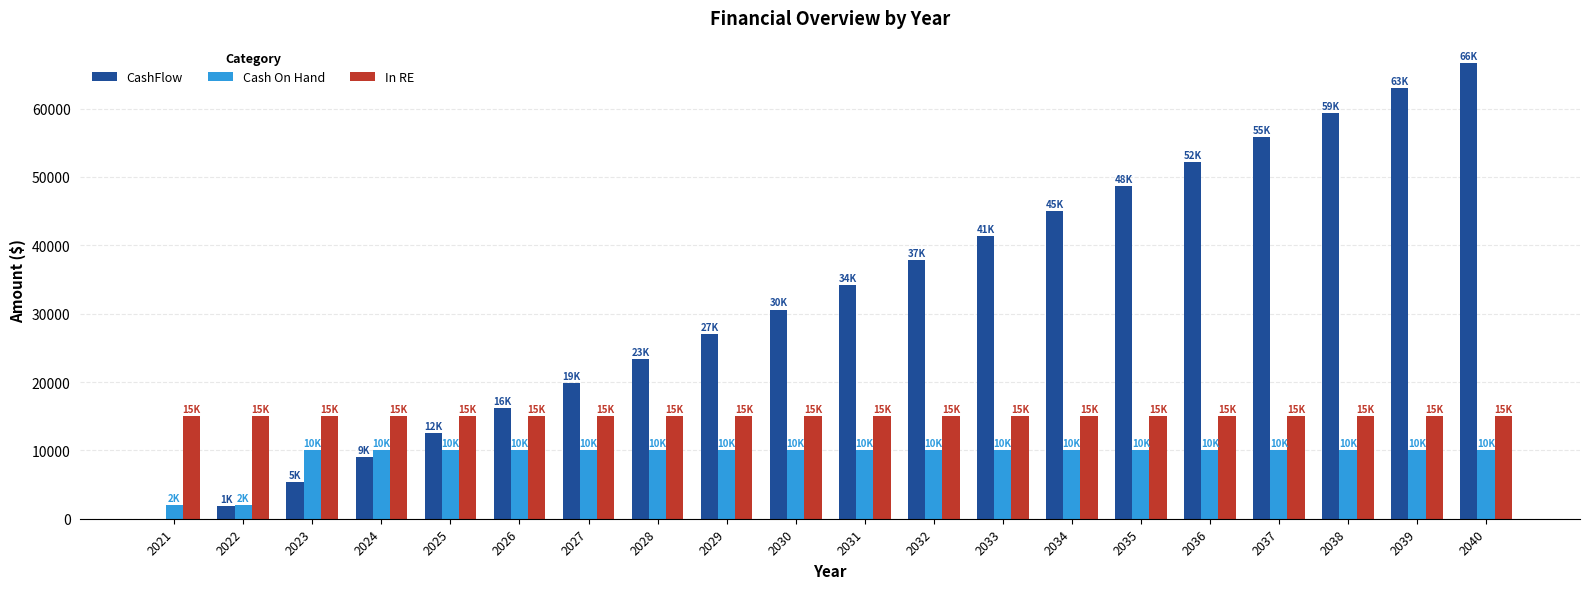

Which series changed the most between 2027 and 2030?

CashFlow